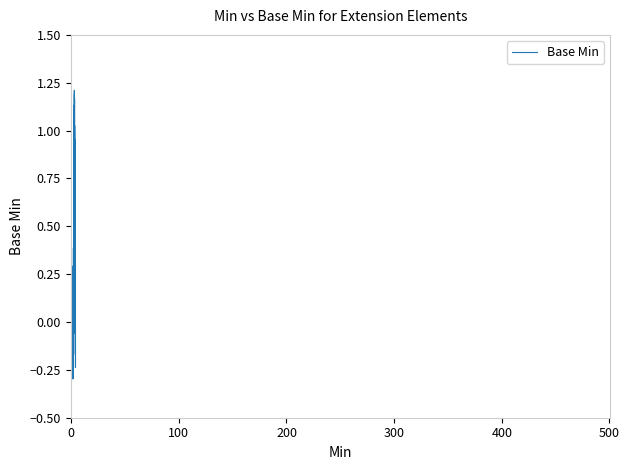

How many lines are shown in the chart?

1